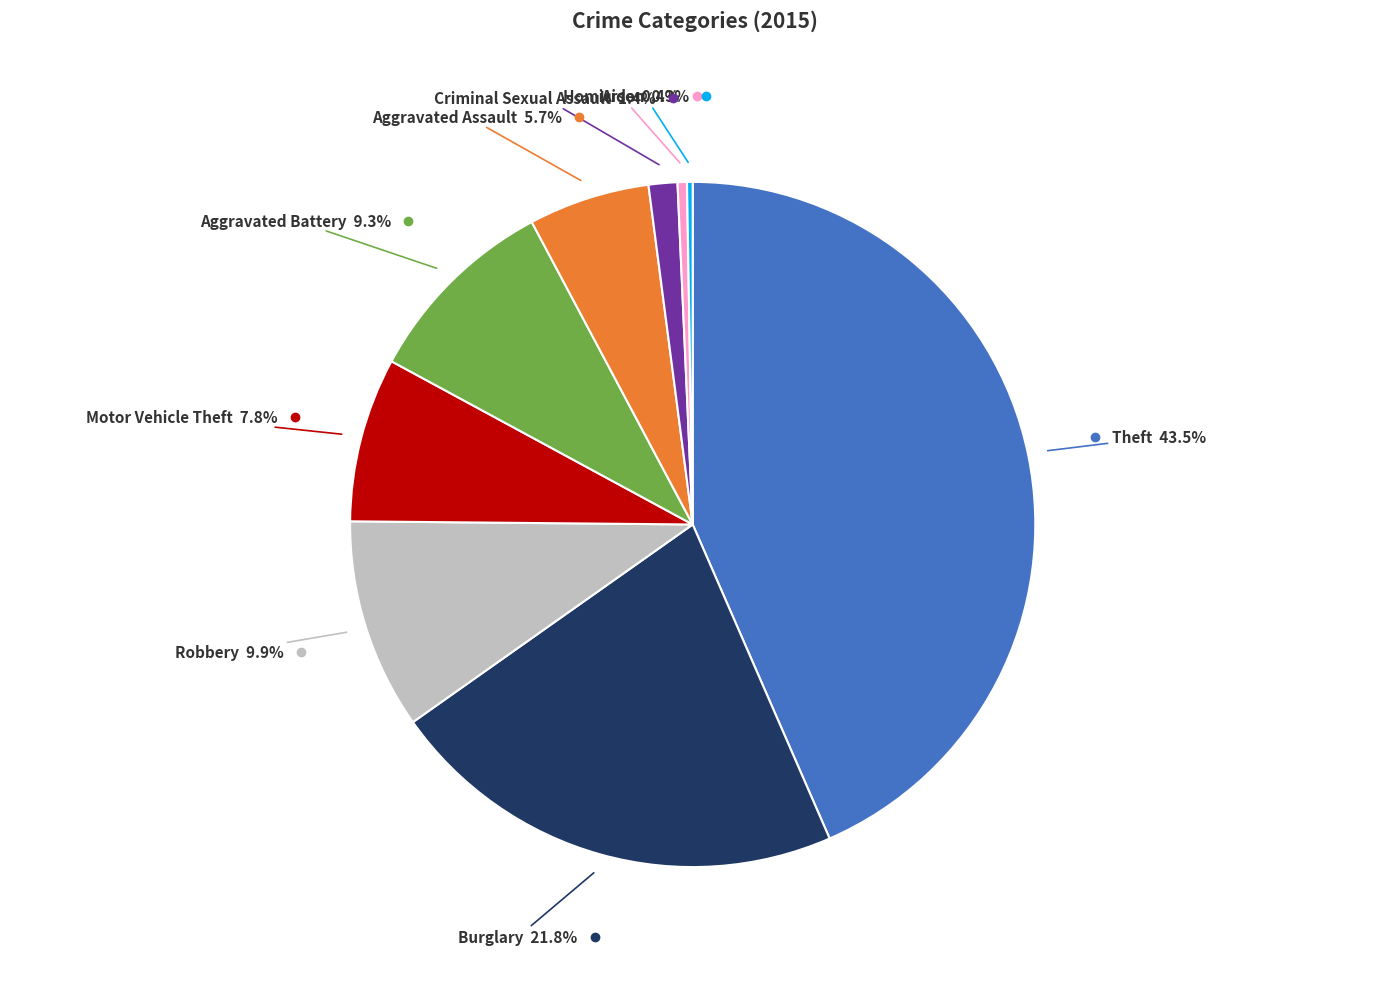

Does any single category account for the majority?

No